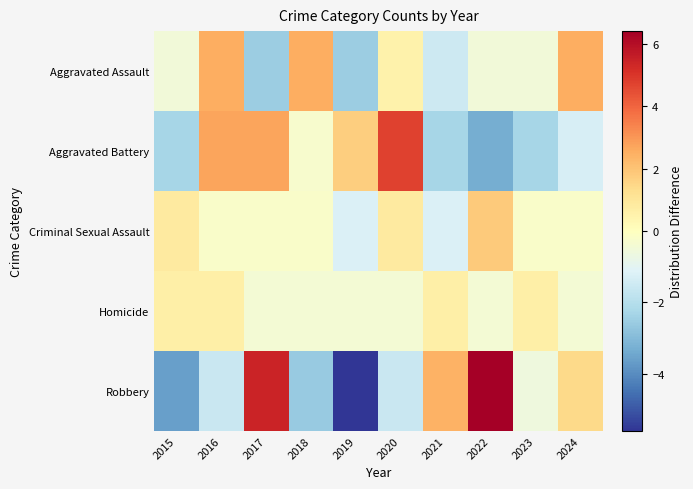

What is the difference between the highest and lowest values at 2017?

7.9